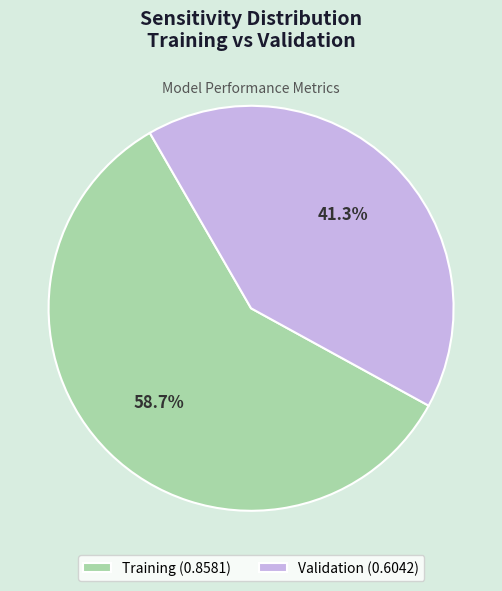

Combined, what portion of the pie is Validation and Training?

100.0%